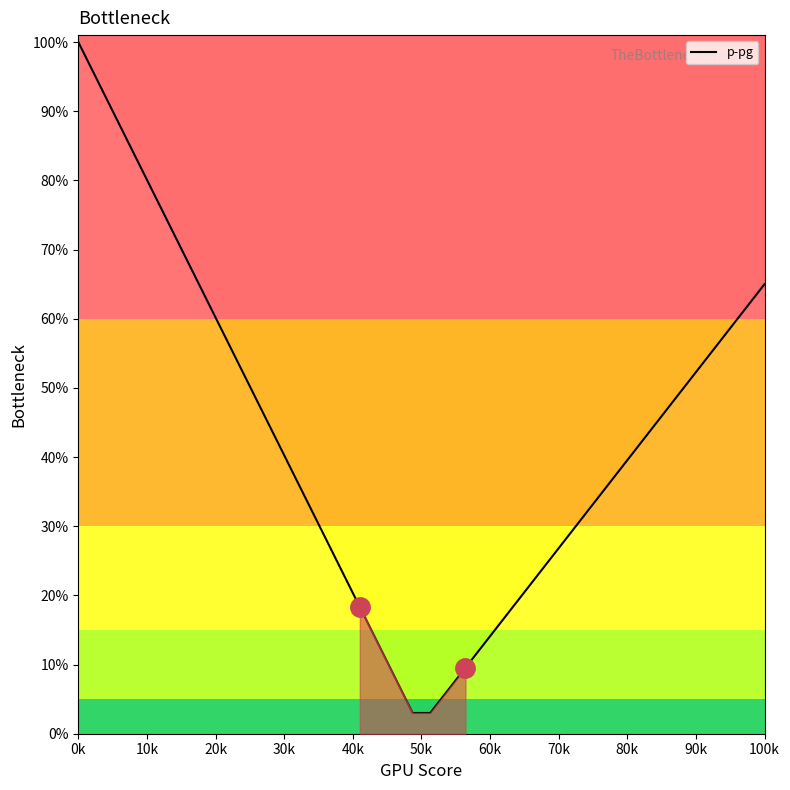

What is the difference between the maximum and minimum values?

97.0